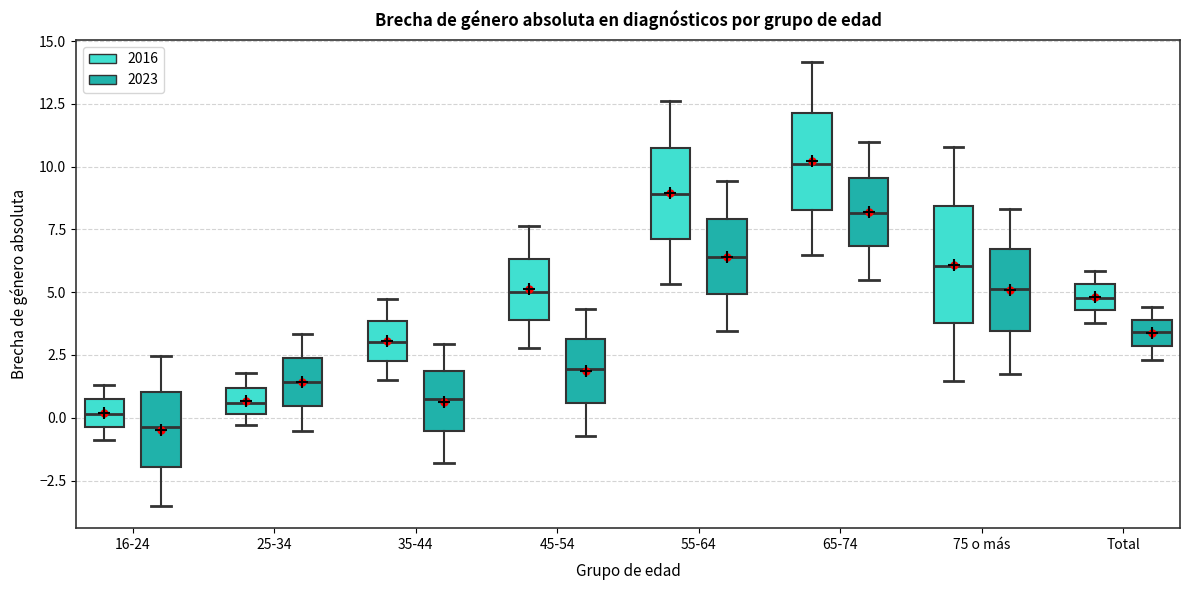

Reading left to right, read every box against the y-axis: the position of its median line, the range the box covers, and the ends of its whiskers. The values are not printed on the chart, so give them approximately, as read against the axis.

16-24 (2016): median 0.0, box -0.5 to 0.5, whiskers -1.0 to 1.5
16-24 (2023): median -0.5, box -2.0 to 1.0, whiskers -3.5 to 2.5
25-34 (2016): median 0.5, box 0.0 to 1.0, whiskers -0.5 to 2.0
25-34 (2023): median 1.5, box 0.5 to 2.5, whiskers -0.5 to 3.5
35-44 (2016): median 3.0, box 2.5 to 4.0, whiskers 1.5 to 4.5
35-44 (2023): median 1.0, box -0.5 to 2.0, whiskers -2.0 to 3.0
45-54 (2016): median 5.0, box 4.0 to 6.5, whiskers 3.0 to 7.5
45-54 (2023): median 2.0, box 0.5 to 3.0, whiskers -0.5 to 4.5
55-64 (2016): median 9.0, box 7.0 to 11.0, whiskers 5.5 to 12.5
55-64 (2023): median 6.5, box 5.0 to 8.0, whiskers 3.5 to 9.5
65-74 (2016): median 10.0, box 8.5 to 12.0, whiskers 6.5 to 14.0
65-74 (2023): median 8.0, box 7.0 to 9.5, whiskers 5.5 to 11.0
75 o más (2016): median 6.0, box 4.0 to 8.5, whiskers 1.5 to 11.0
75 o más (2023): median 5.0, box 3.5 to 6.5, whiskers 1.5 to 8.5
Total (2016): median 5.0, box 4.5 to 5.5, whiskers 4.0 to 6.0
Total (2023): median 3.5, box 3.0 to 4.0, whiskers 2.5 to 4.5